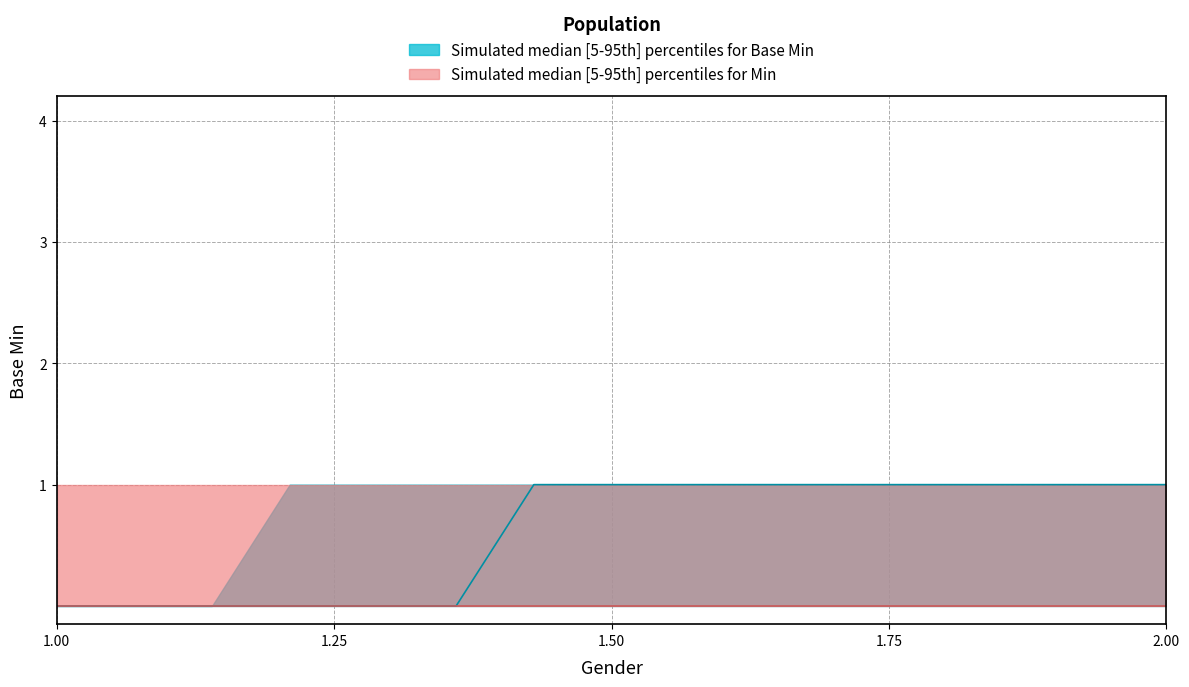

Reading left to right, list all the values displayed in this chart.

Min_values: 0	0	0	0	0	0	0	0	0	0	0	0	0	0	0
Base_Min_values: 0	0	0	0	0	0	0	0	0	0	0	0	0	0	0
Min_upper: 1	1	1	1	1	1	1	1	1	1	1	1	1	1	1
Base_Min_upper: 0	0	0	1	1	1	1	1	1	1	1	1	1	1	1
Min_median: 0	0	0	0	0	0	0	0	0	0	0	0	0	0	0
Base_Min_median: 0	0	0	0	0	0	1	1	1	1	1	1	1	1	1